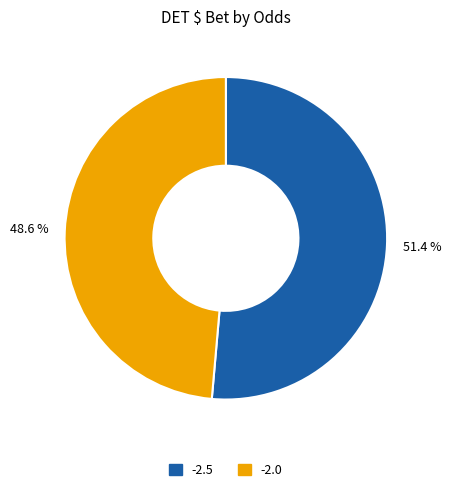

Is there a majority slice in this chart?

Yes